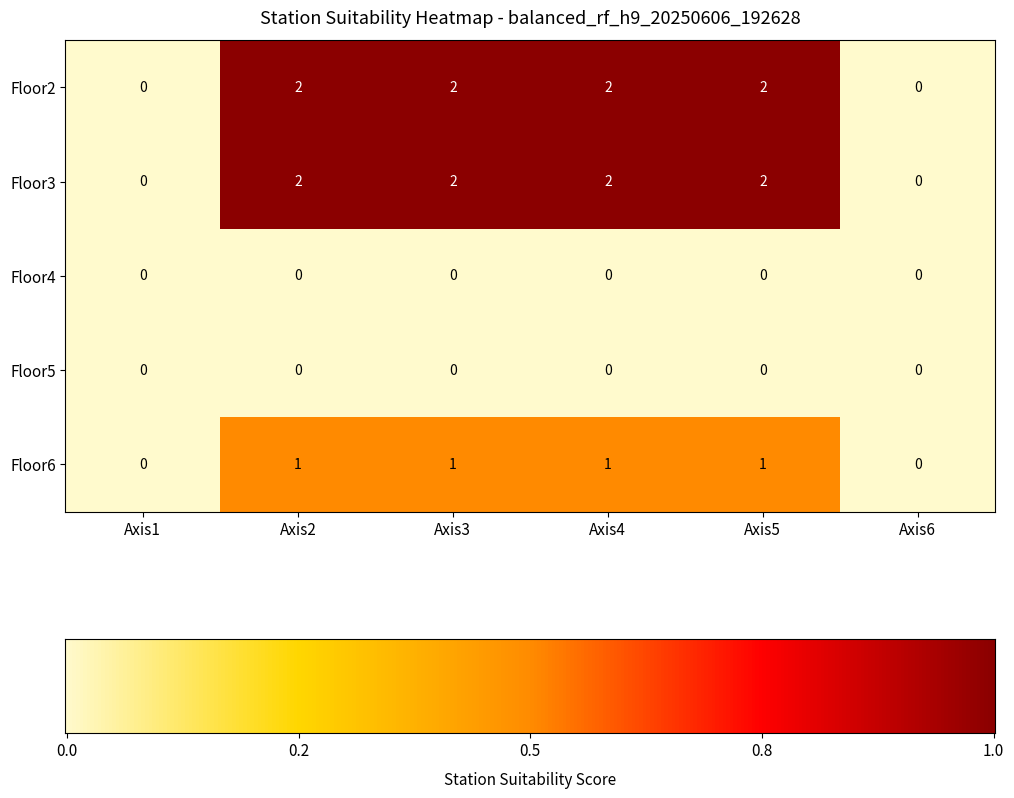

Count the Floor3 values in the range 0 to 2.

6